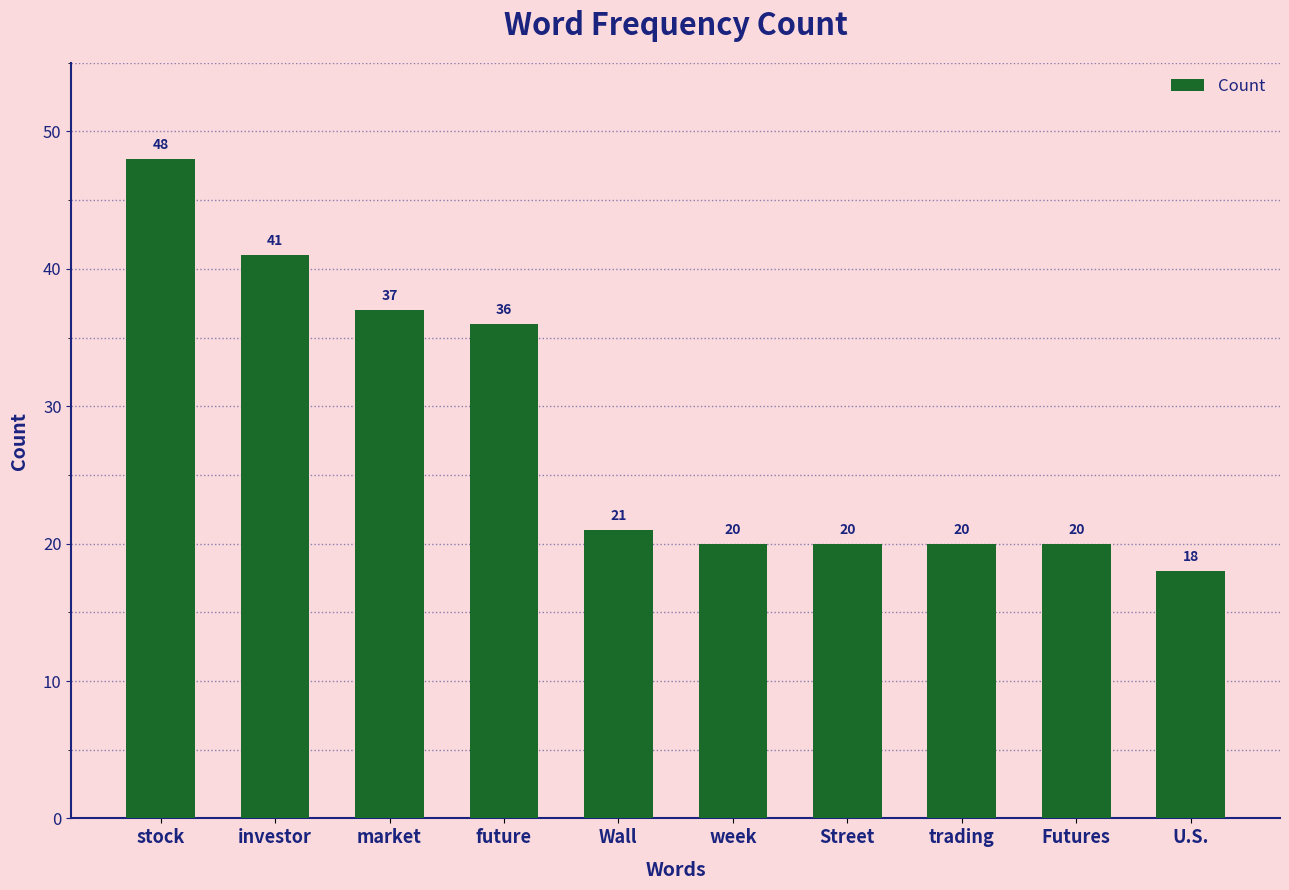

The value at future is 36. True or false?

True